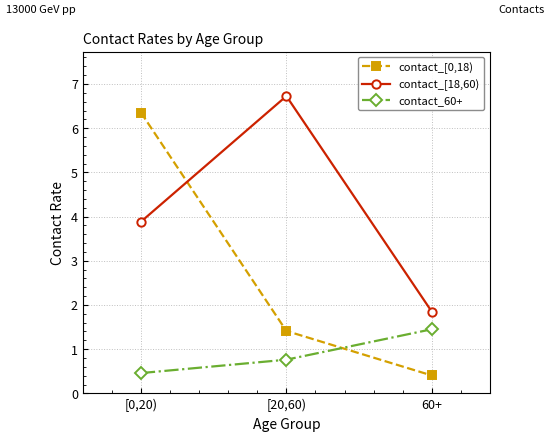

Reading left to right, what are all the values shown in this chart?

contact_[0,18): [0,20)=6.4	[20,60)=1.4	60+=0.4
contact_[18,60): [0,20)=3.9	[20,60)=6.7	60+=1.8
contact_60+: [0,20)=0.5	[20,60)=0.8	60+=1.5